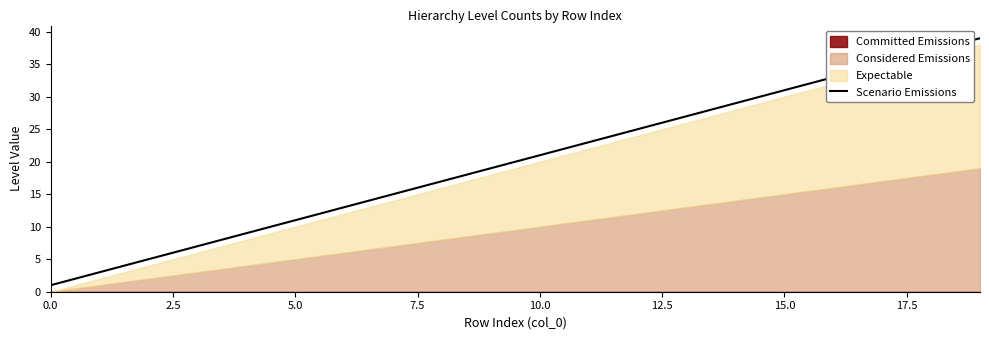

What is the maximum value for Scenario Emissions?

39